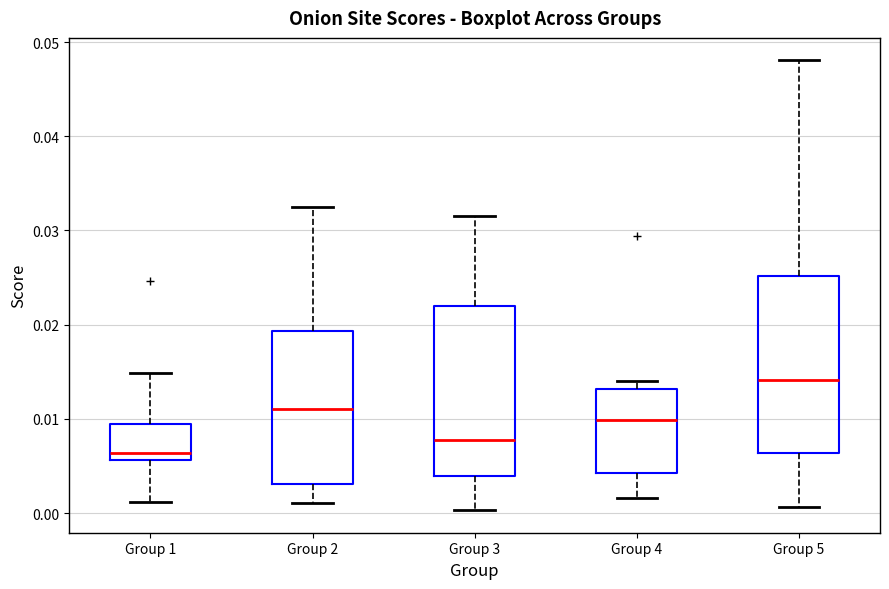

Reading left to right, transcribe this box plot: for each box, give where its median line is, the range the box spans, and where its two whiskers end, as read against the y-axis. The values are not printed on the chart, so give them approximately, as read against the axis.

Group 1: median 0.006 (just above the box's lower edge), box 0.006 to 0.009, whiskers 0.001 to 0.015
Group 2: median 0.011, box 0.003 to 0.019, whiskers 0.001 to 0.033
Group 3: median 0.008, box 0.004 to 0.022, whiskers 0.000 to 0.031
Group 4: median 0.010, box 0.004 to 0.013, whiskers 0.002 to 0.014
Group 5: median 0.014, box 0.006 to 0.025, whiskers 0.001 to 0.048